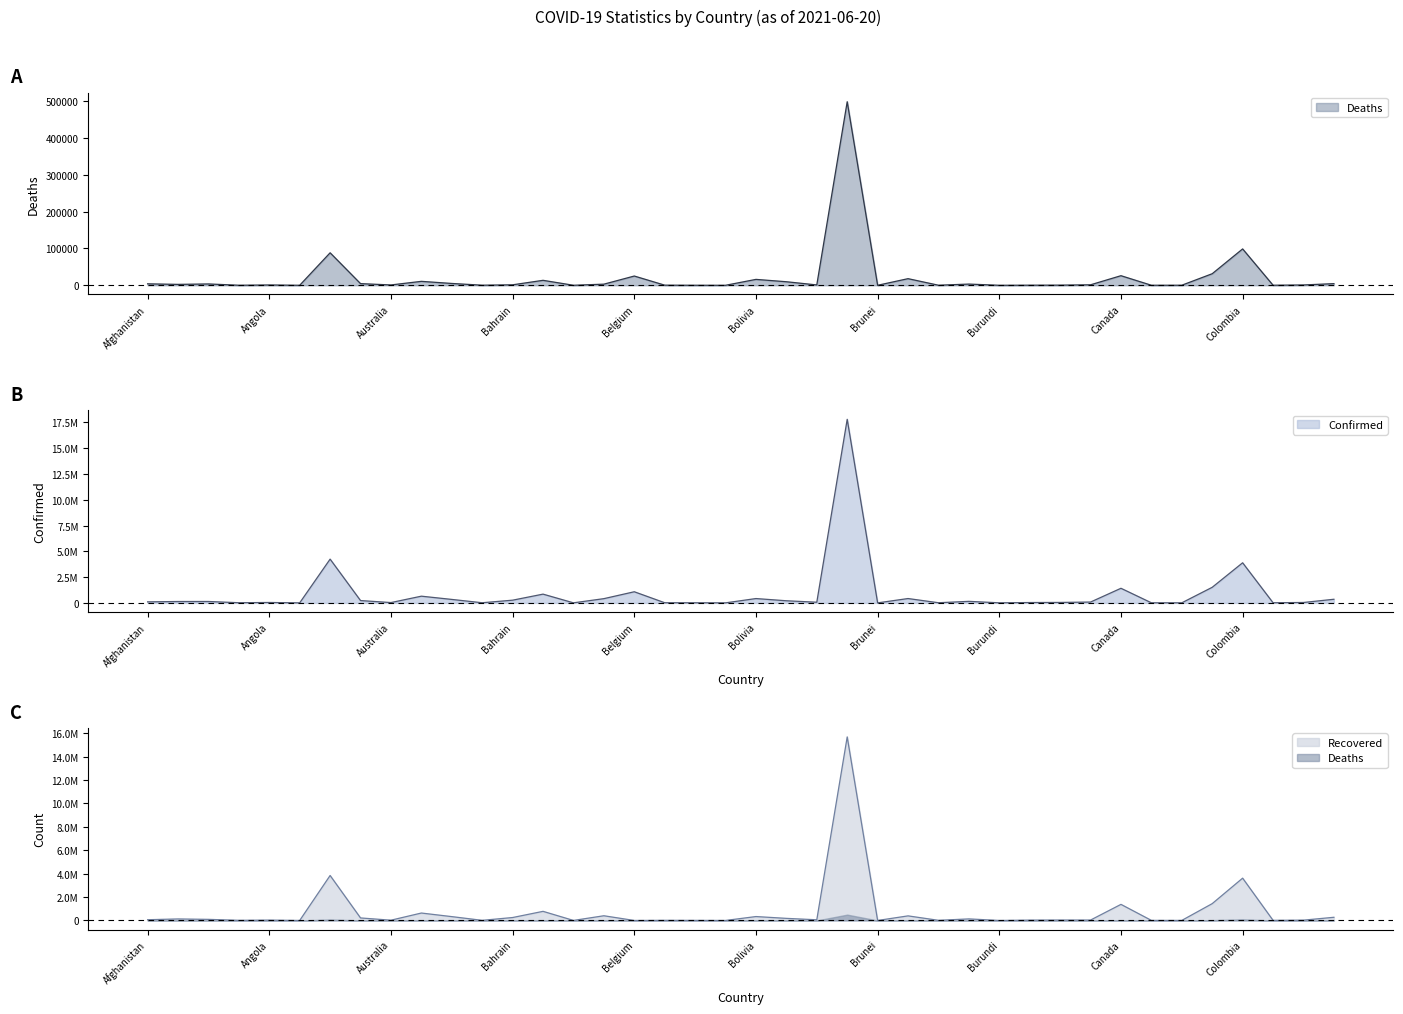

Which series has the largest total across all categories?

Confirmed